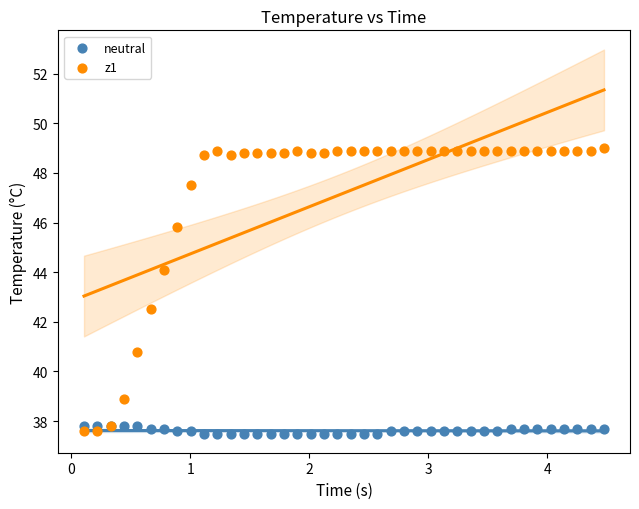

Which series has the widest spread of Y values?

z1